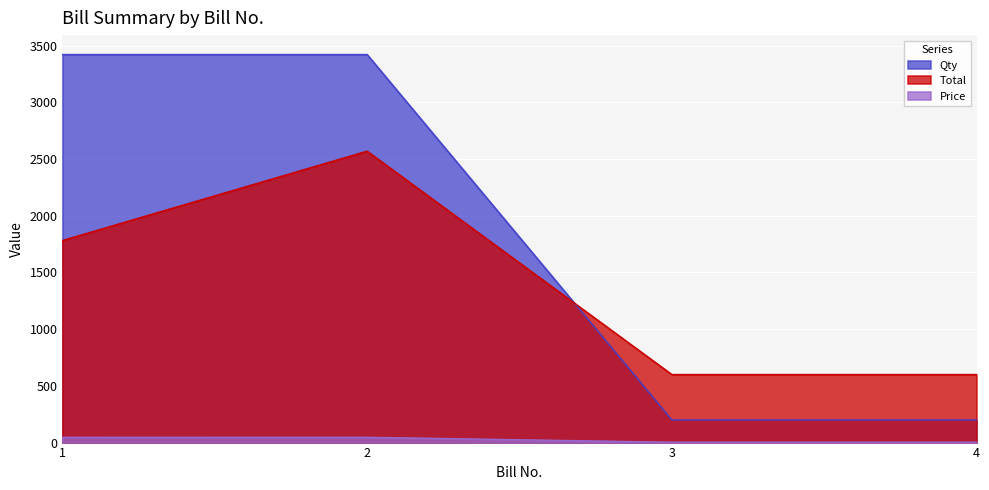

How many times do Total and Qty cross each other?

1